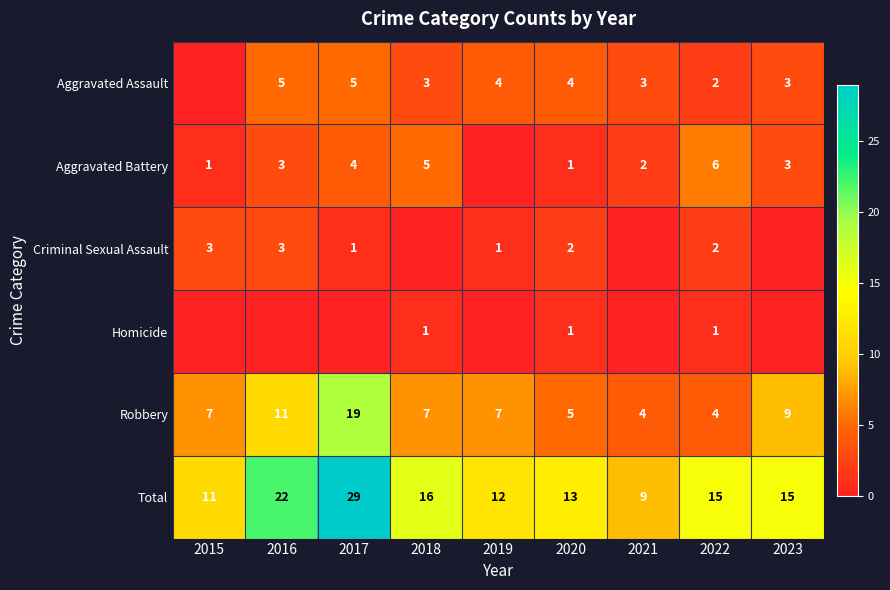

What is the approximate value of Total at 2020, to the nearest 5?

15